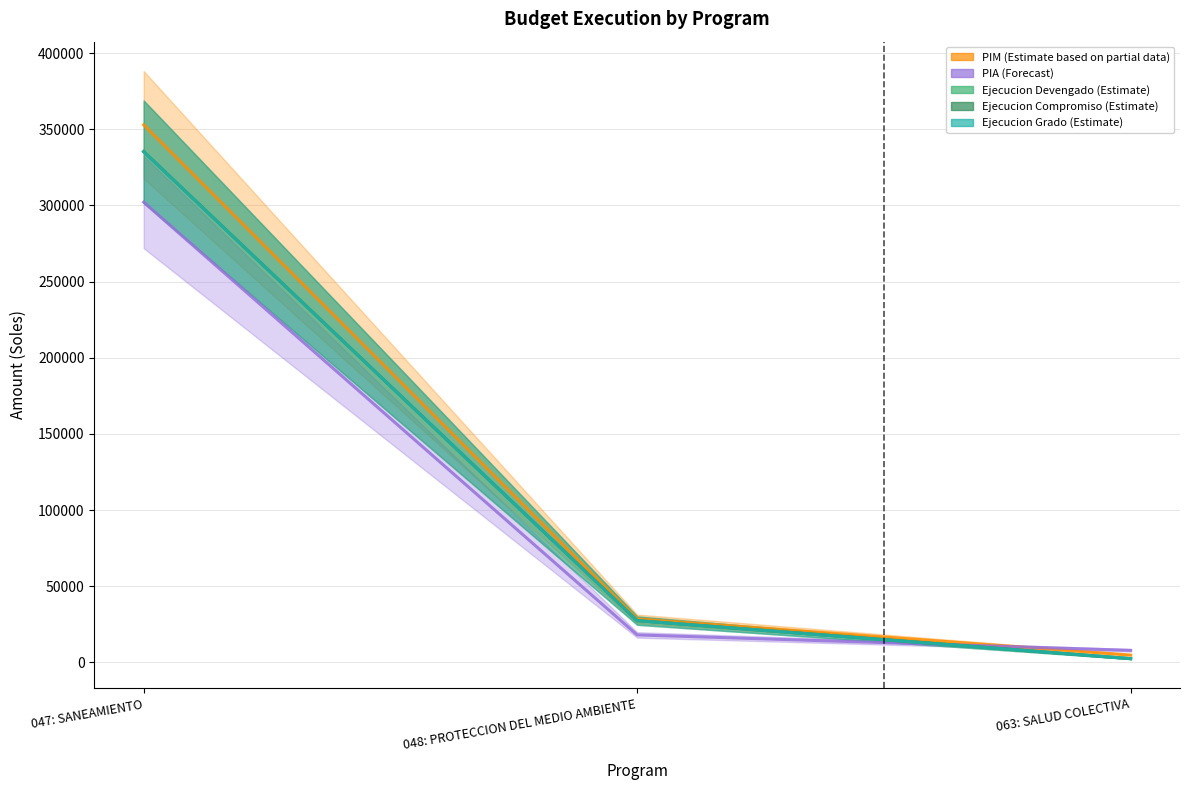

Which category has the lowest value in the ejecucion_grado series?

063: SALUD COLECTIVA